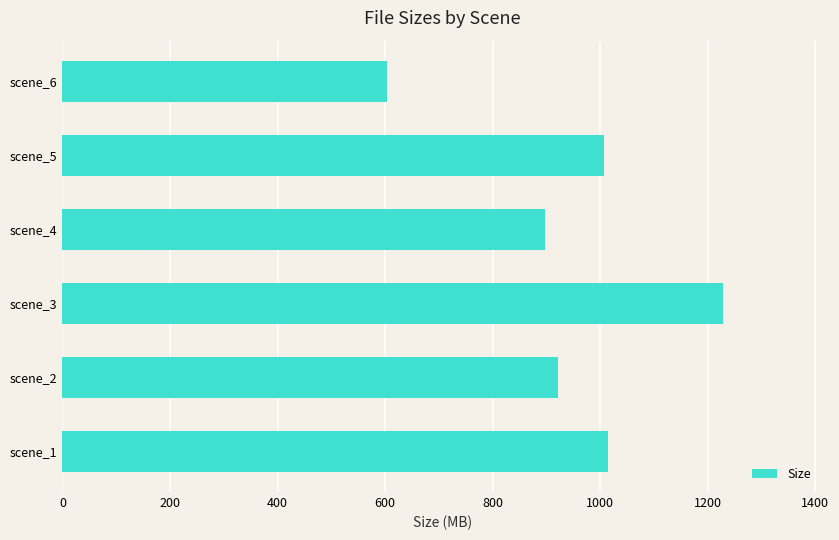

What is the maximum value shown in the chart?

1228.8